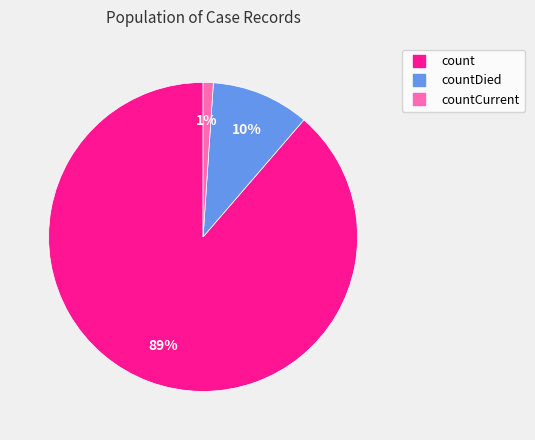

To the nearest percent, what is the average slice percentage?

33%